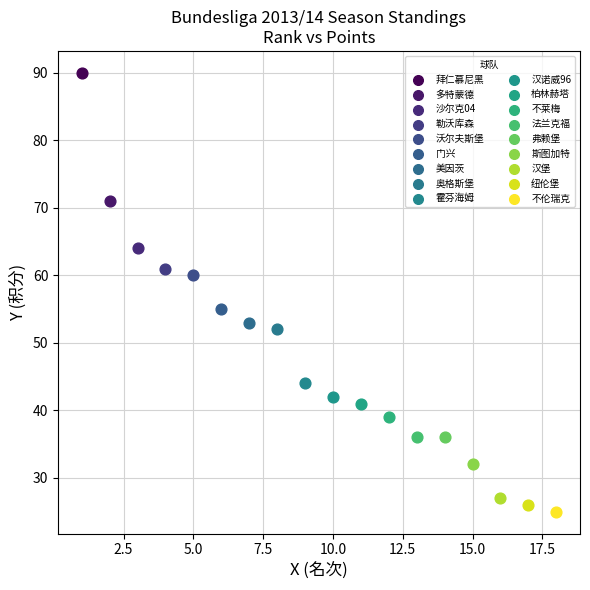

What are all the series names shown in the legend?

拜仁慕尼黑, 多特蒙德, 沙尔克04, 勒沃库森, 沃尔夫斯堡, 门兴, 美因茨, 奥格斯堡, 霍芬海姆, 汉诺威96, 柏林赫塔, 不莱梅, 法兰克福, 弗赖堡, 斯图加特, 汉堡, 纽伦堡, 不伦瑞克